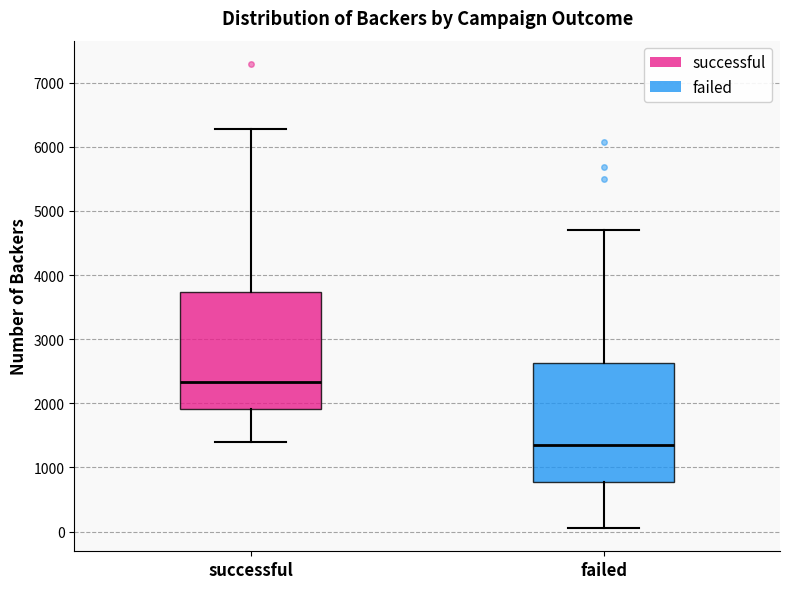

Reading left to right, read every box against the y-axis: the position of its median line, the range the box covers, and the ends of its whiskers. The values are not printed on the chart, so give them approximately, as read against the axis.

successful: median 2300, box 1900 to 3700, whiskers 1400 to 6300
failed: median 1400, box 800 to 2600, whiskers 100 to 4700